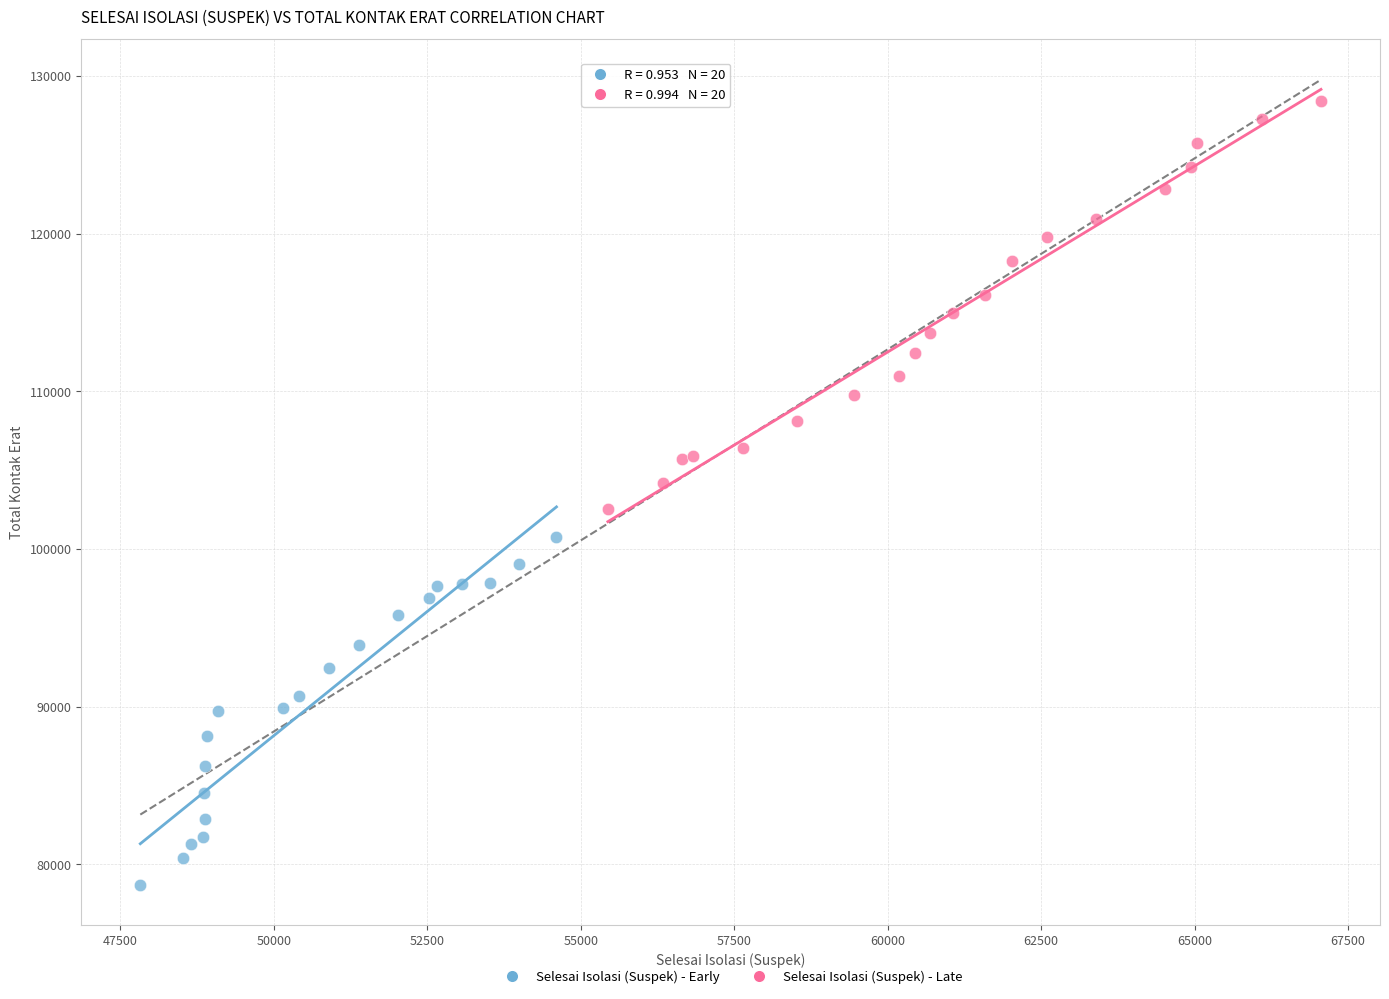

Which series has the widest spread of Y values?

Selesai Isolasi (Suspek) - Late